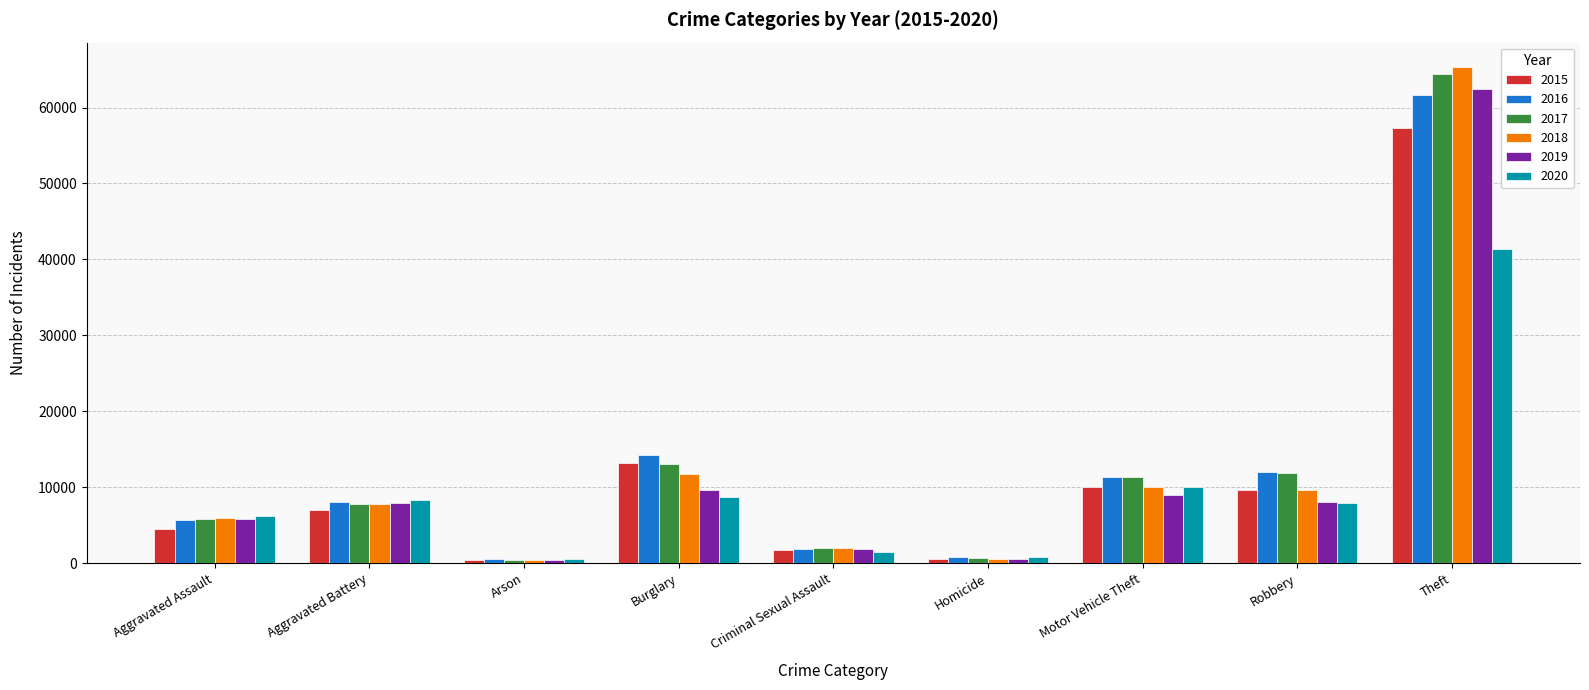

What is the lowest value of the 2017 series?

444